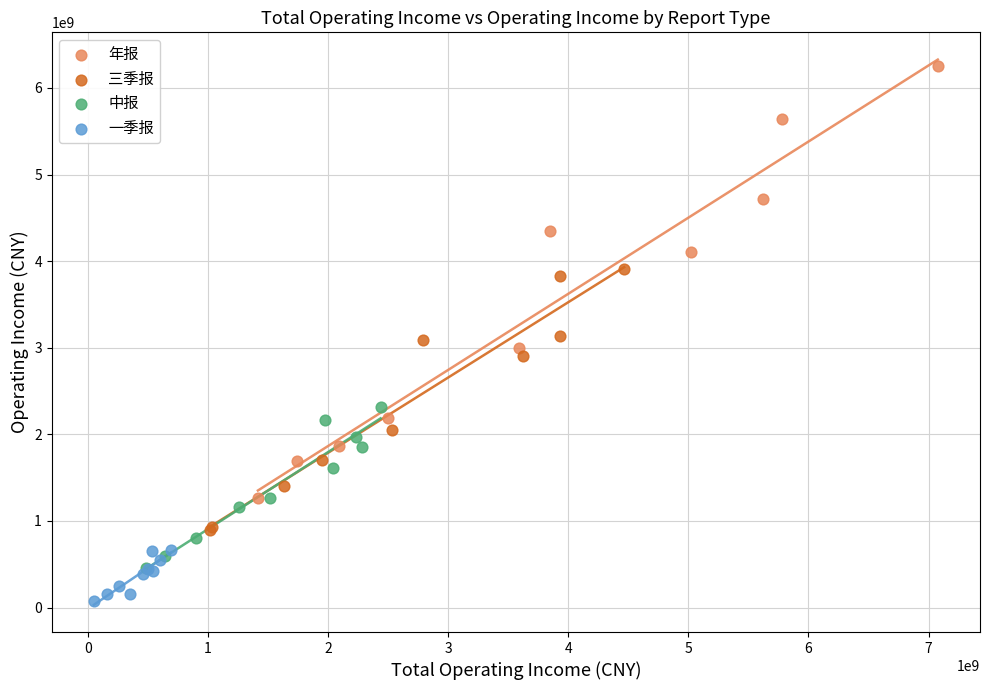

Which series reaches the maximum Y coordinate?

年报